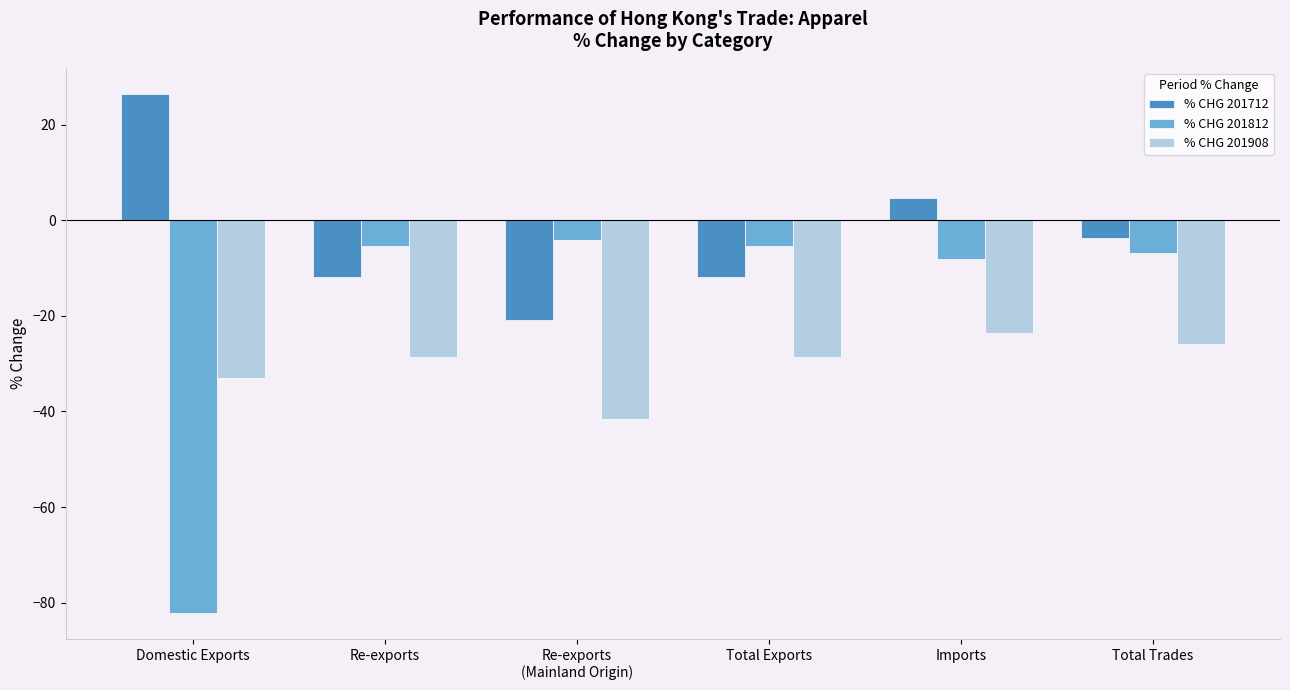

Is the value of % CHG 201712 at Total Exports greater than the value of % CHG 201812 at Re-exports?

No